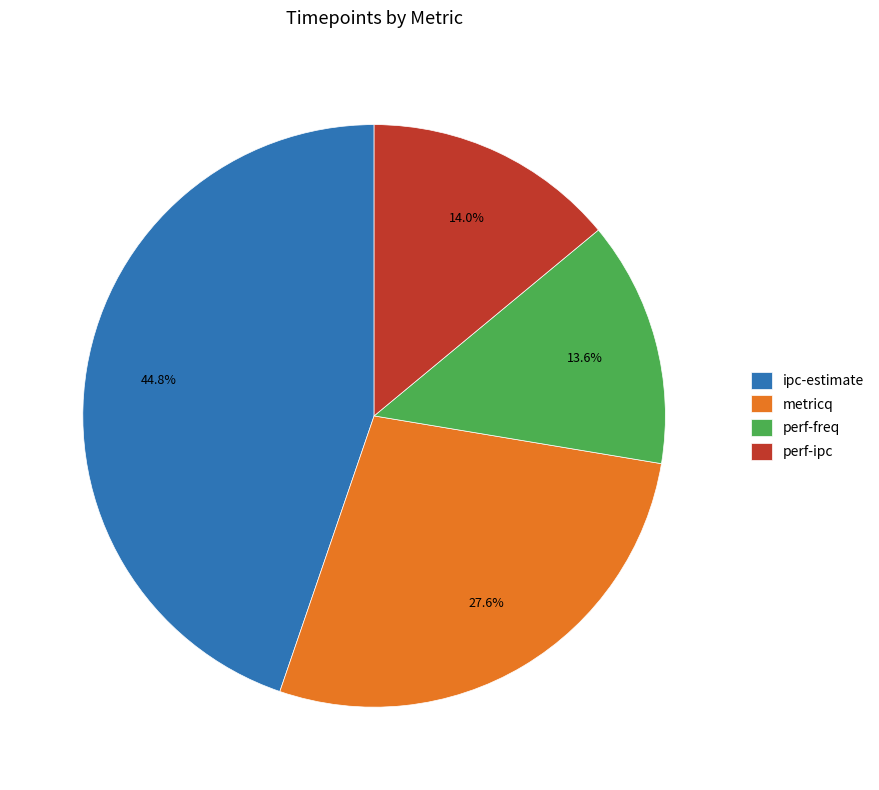

Is it true that ipc-estimate is 31% of the pie?

False